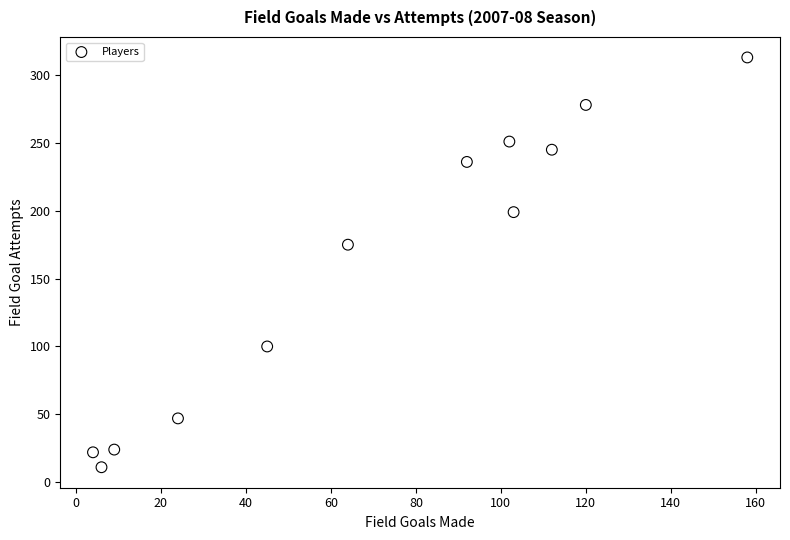

What Y value in the scatter plot is closest to 162?

175